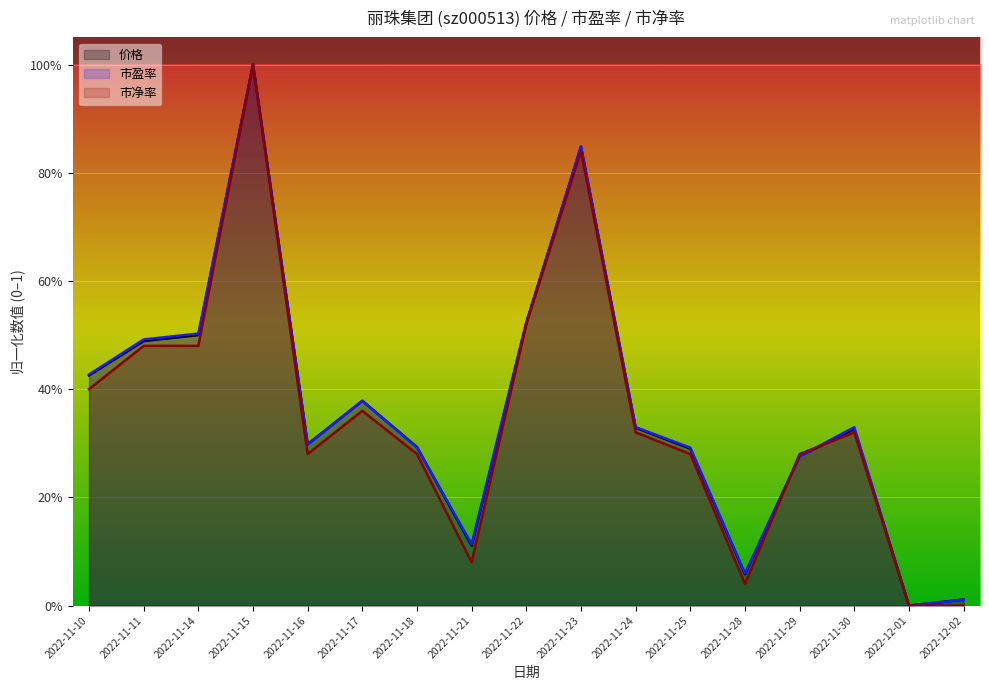

At which category is the sum across all series the highest?

2022-11-15